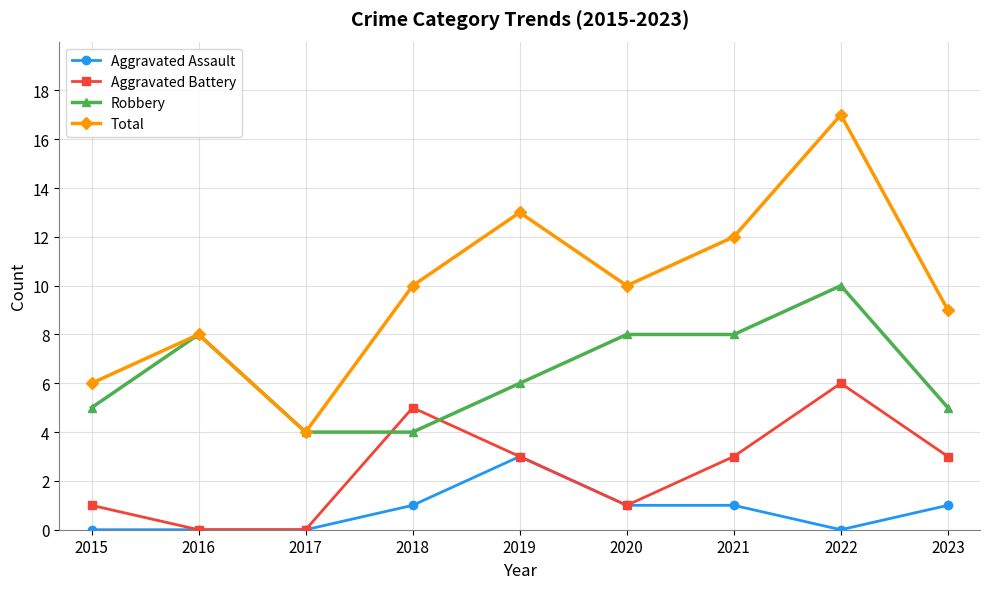

What is the difference between the highest and lowest values at 2022?

17